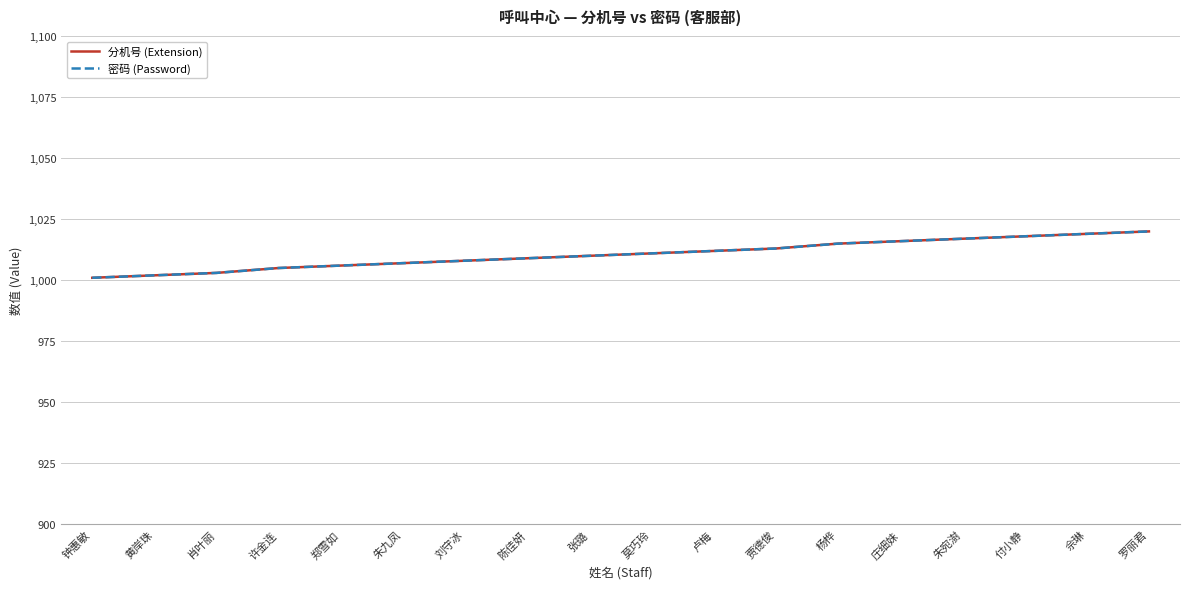

Which series changed the most between 黄岸珠 and 贾德俊?

分机号 (Extension)